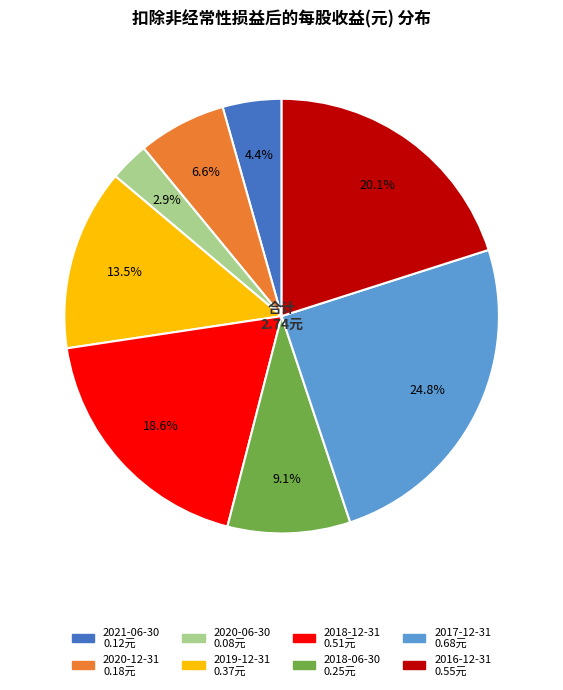

To the nearest percent, what is the average slice percentage?

12%